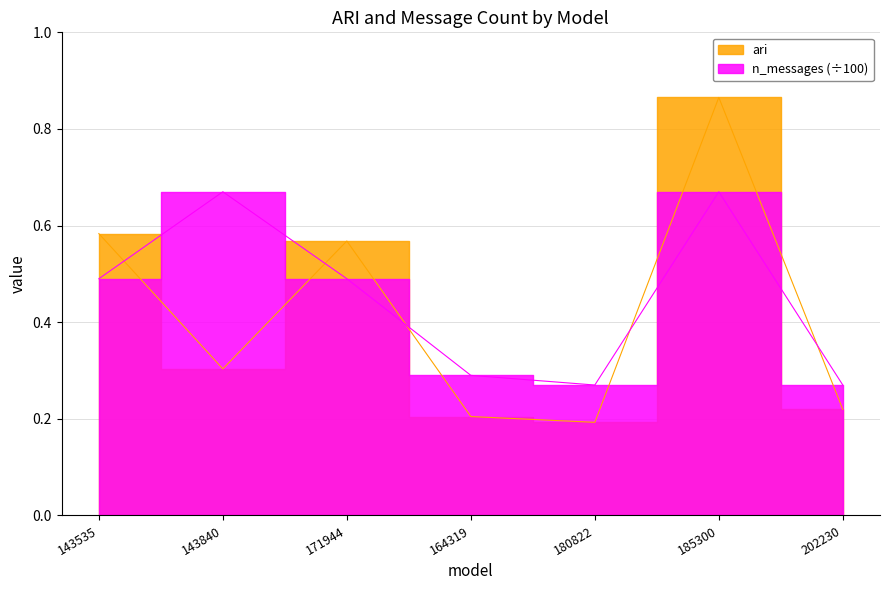

Reading left to right, list all the values displayed in this chart.

ari: 143535=0.6	143840=0.3	171944=0.6	164319=0.2	180822=0.2	185300=0.9	202230=0.2
n_messages: 143535=0.5	143840=0.7	171944=0.5	164319=0.3	180822=0.3	185300=0.7	202230=0.3